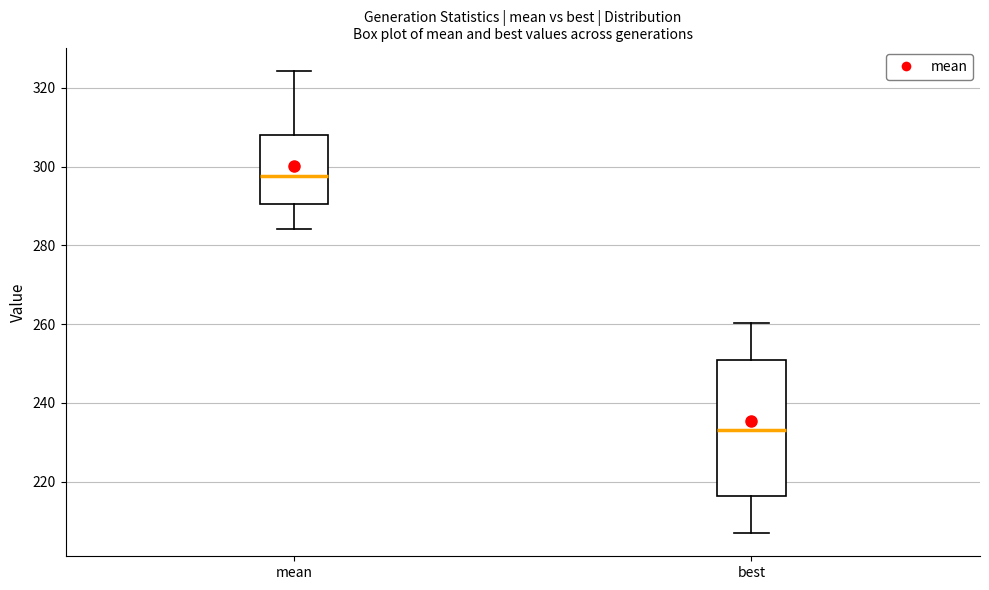

Reading left to right, read every box against the y-axis: the position of its median line, the range the box covers, and the ends of its whiskers. The values are not printed on the chart, so give them approximately, as read against the axis.

mean: median 298, box 290 to 308, whiskers 284 to 324
best: median 234, box 216 to 250, whiskers 206 to 260